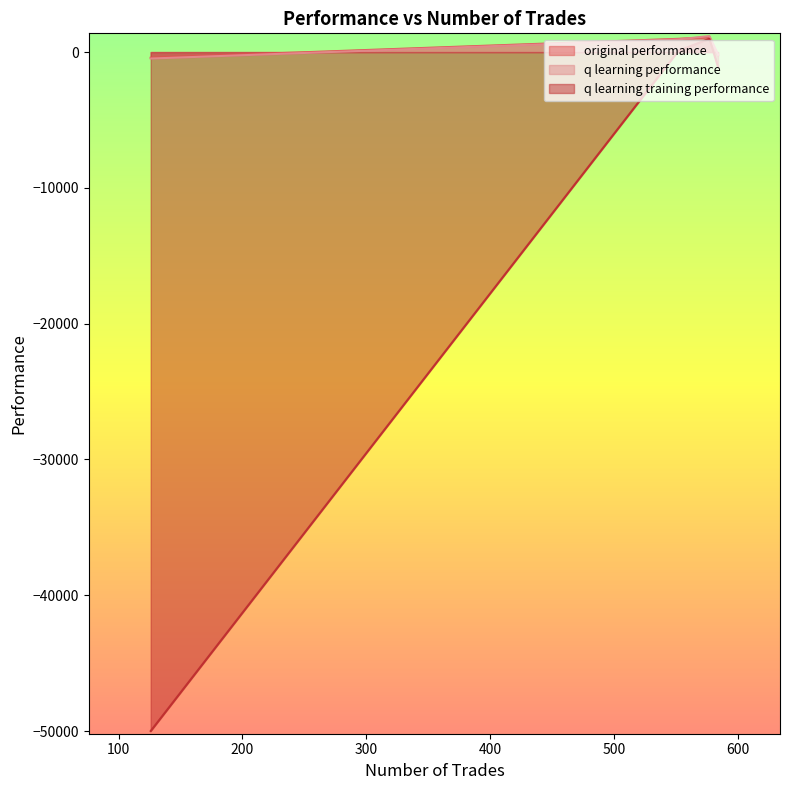

Does the chart have visible grid lines?

No